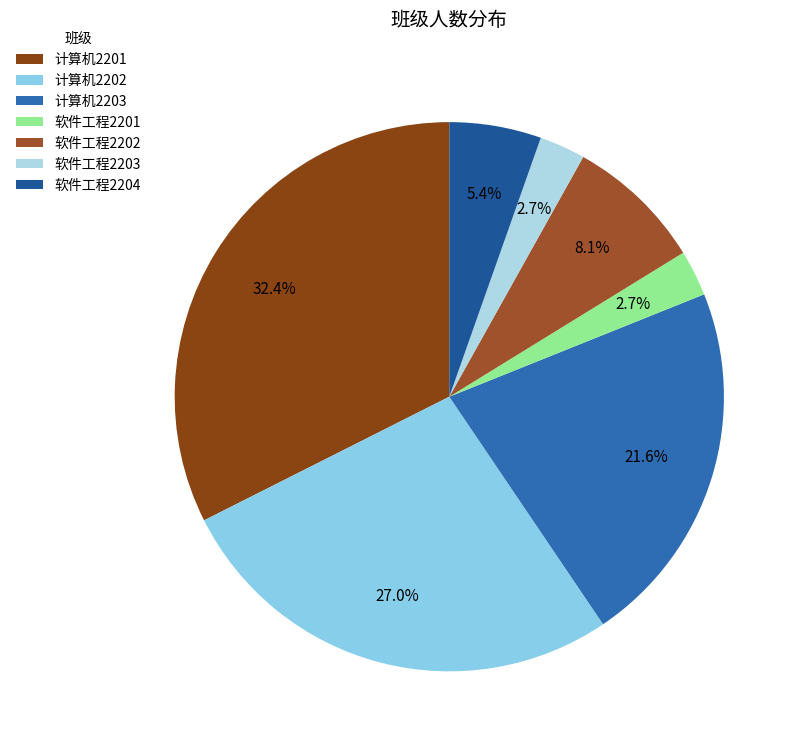

To the nearest percent, what is the difference between the 软件工程2203 and 计算机2203 slice percentages?

19%